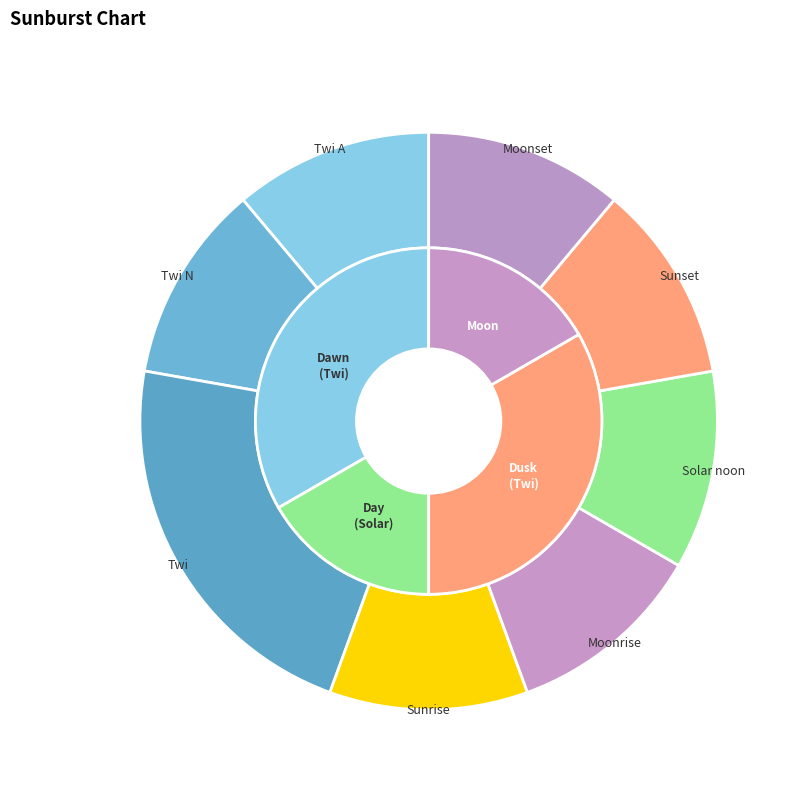

Does Moonrise represent more than half of the total?

No